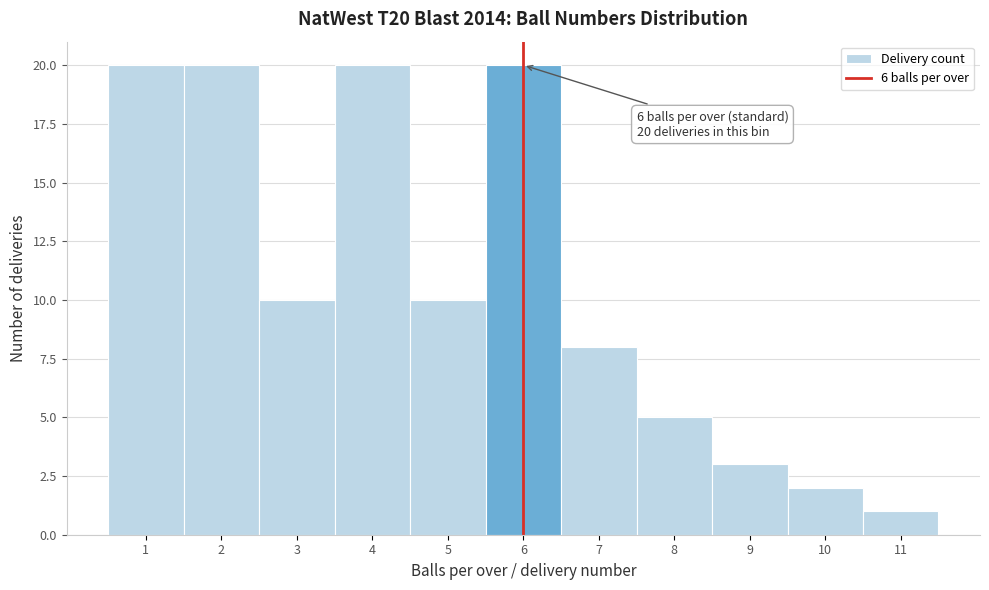

Reading left to right, list all the values displayed in this chart.

1=20	2=20	3=10	4=20	5=10	6=20	7=8	8=5	9=3	10=2	11=1